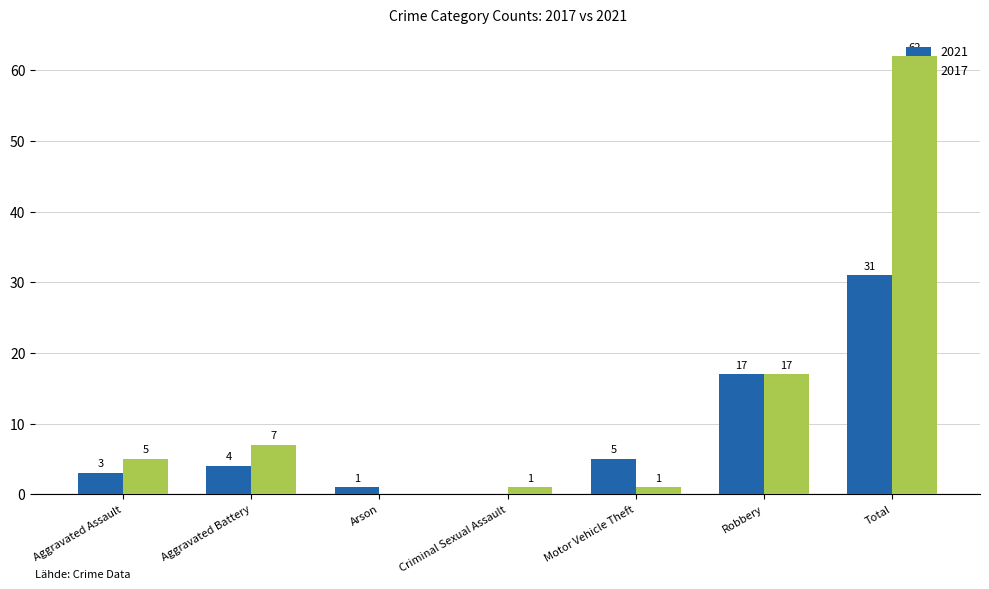

Is it true that 2021 equals 22 at Criminal Sexual Assault?

False